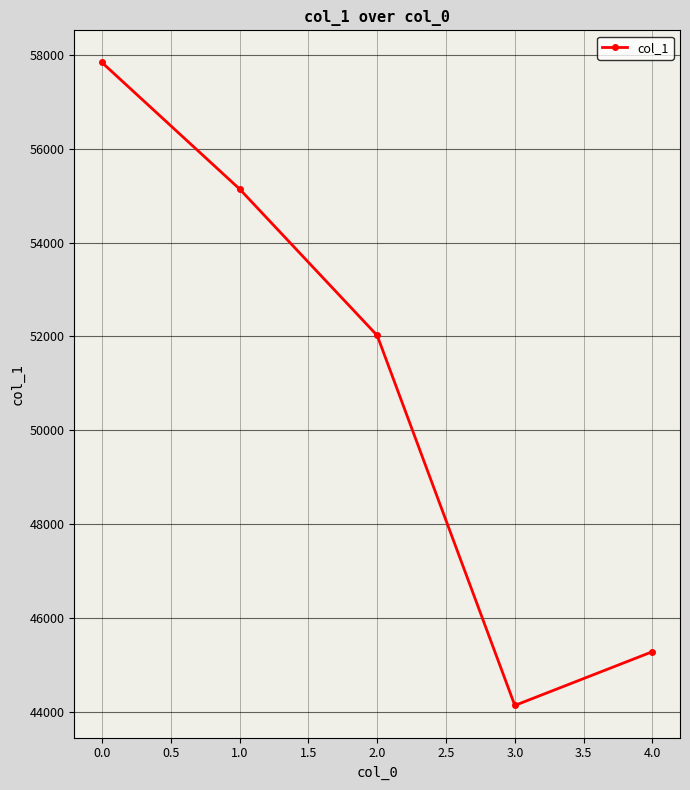

What is the change in value from 1.0 to 2.0?

-3120